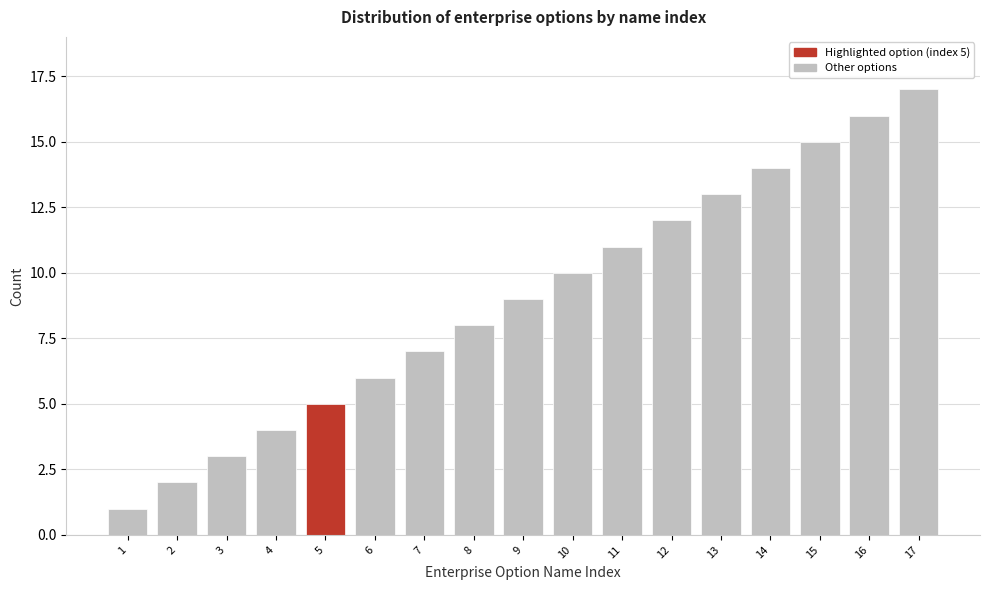

Which label corresponds to the largest value in the chart?

17